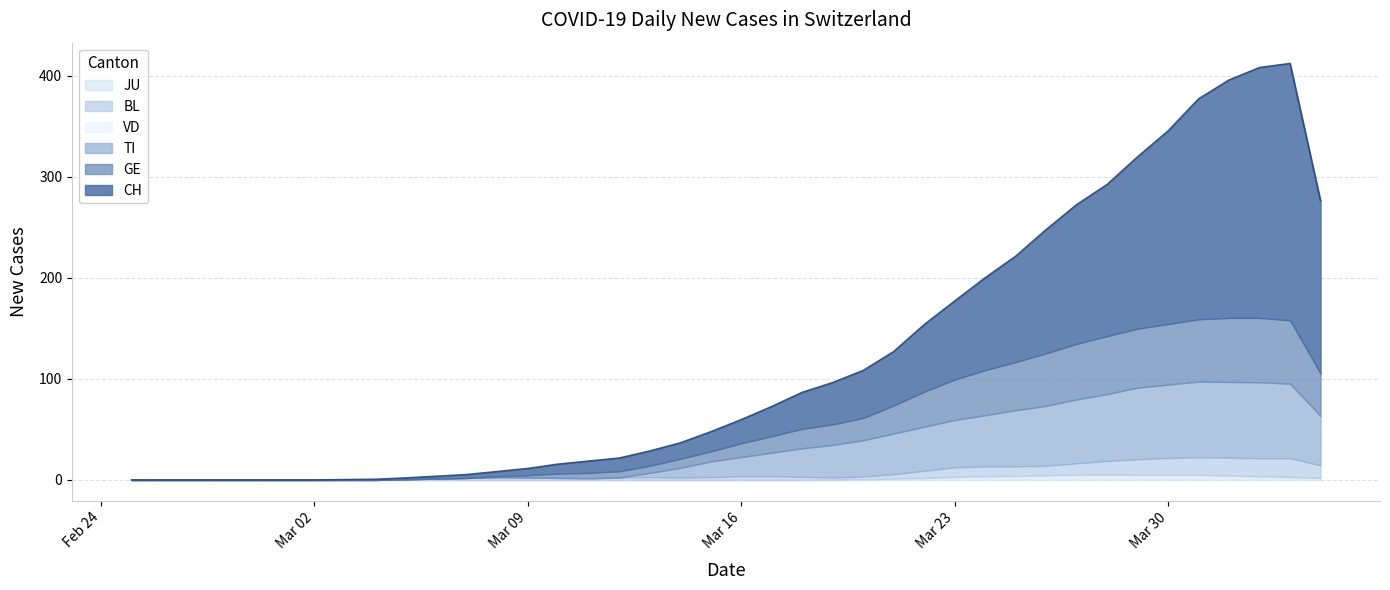

True or false: JU and CH intersect in this chart.

False